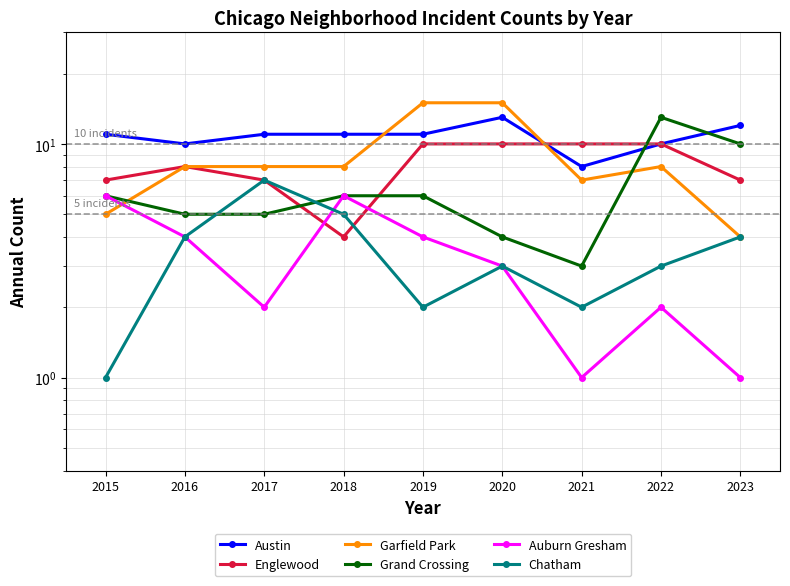

How many Austin values are between 10 and 11?

6